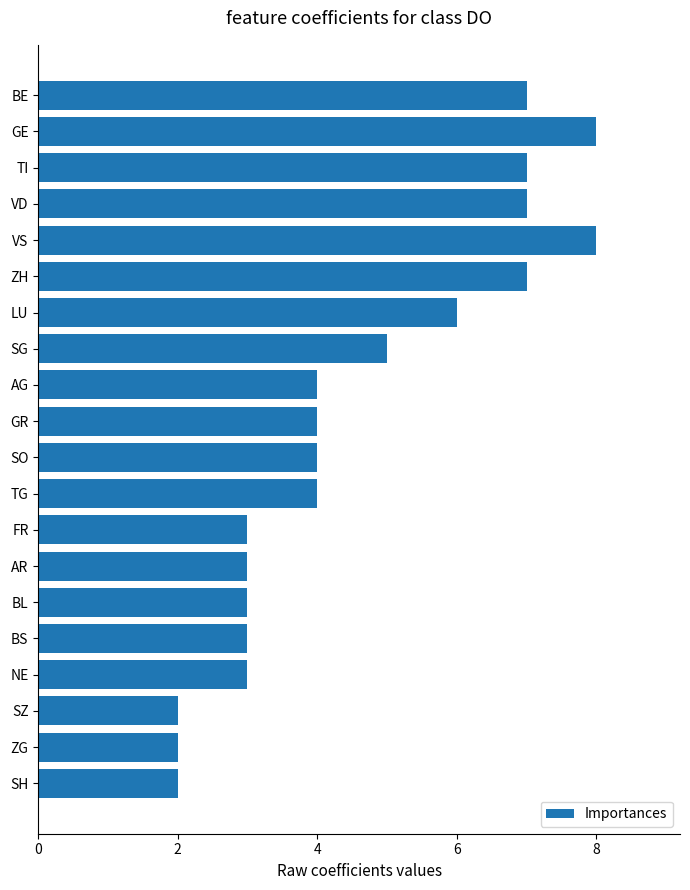

What value does the data have at BL?

3